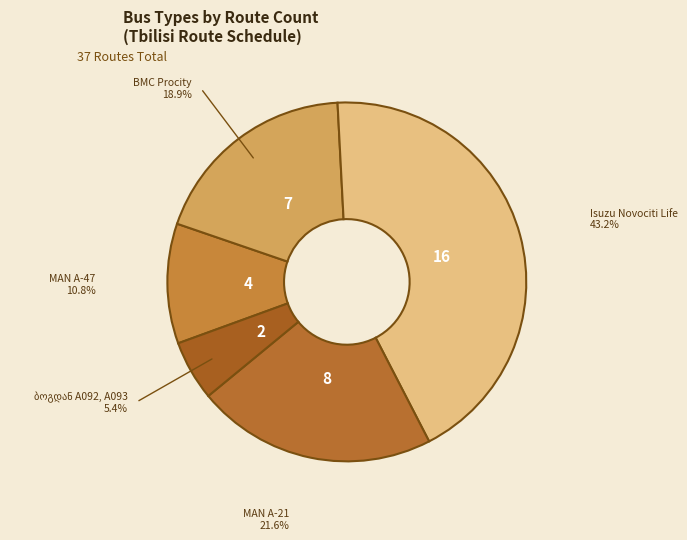

How many slices are in this pie chart?

5